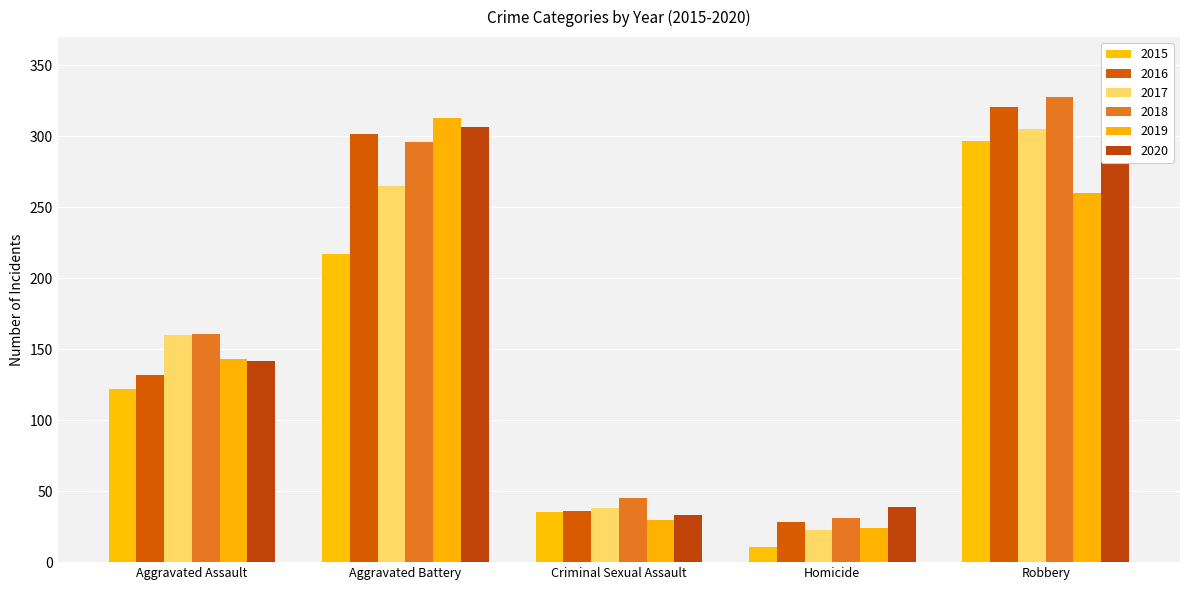

How many values in the 2015 series are below 122?

2